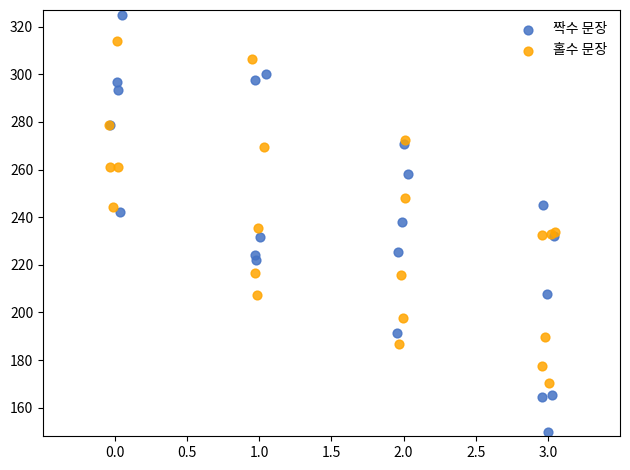

Which series reaches the maximum Y coordinate?

짝수 문장